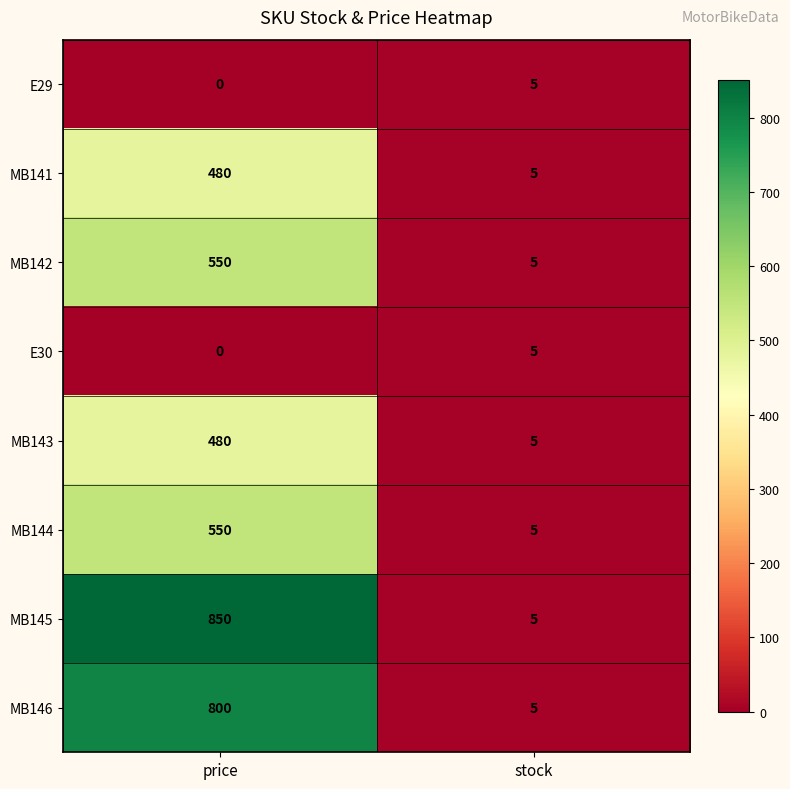

Which series has the largest total across all categories?

MB145